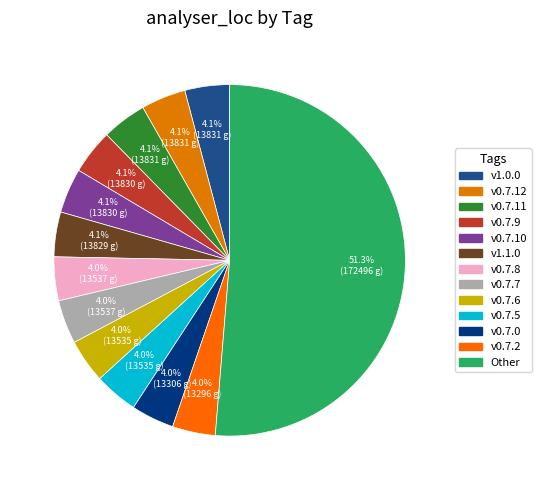

To the nearest percent, what is the difference between the largest and smallest slice percentages?

47%